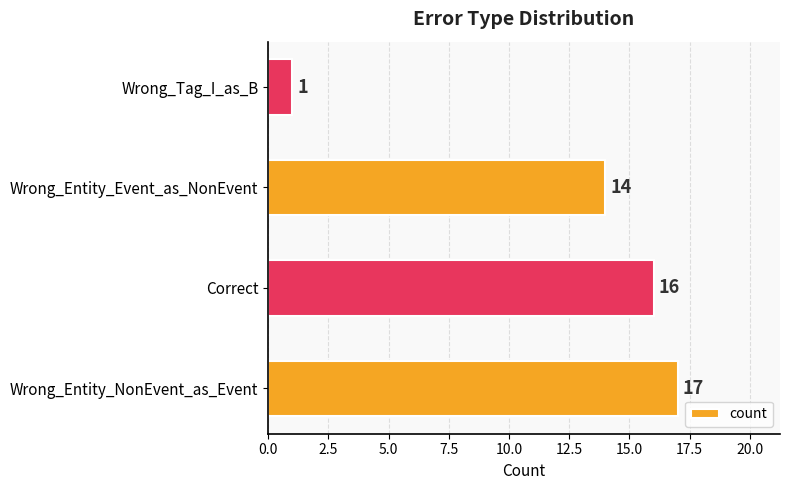

List the labels in order of value, largest first.

Wrong_Entity_NonEvent_as_Event, Correct, Wrong_Entity_Event_as_NonEvent, Wrong_Tag_I_as_B